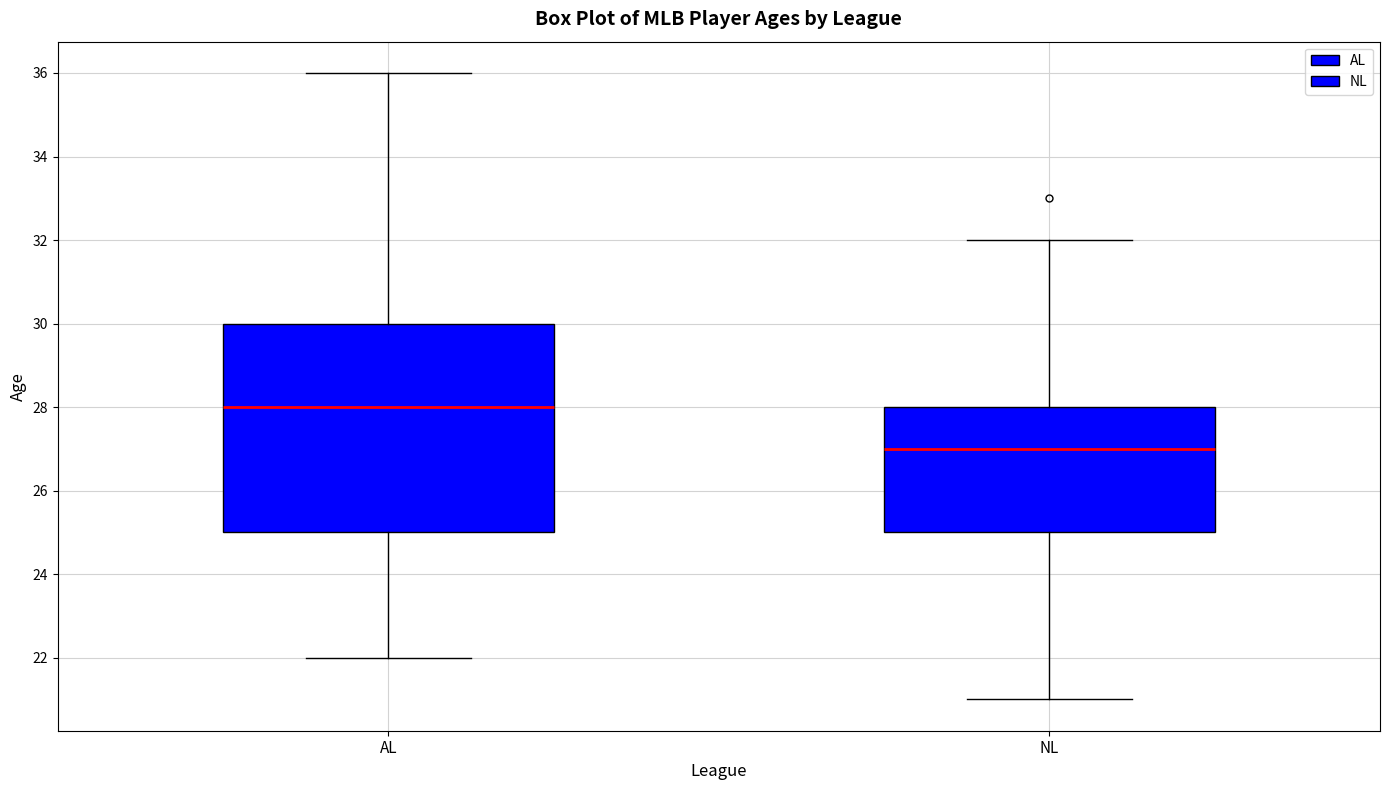

Where does the lower whisker of the box for NL end on the y-axis? The values are not printed on the chart, so give them approximately, as read against the axis.

21